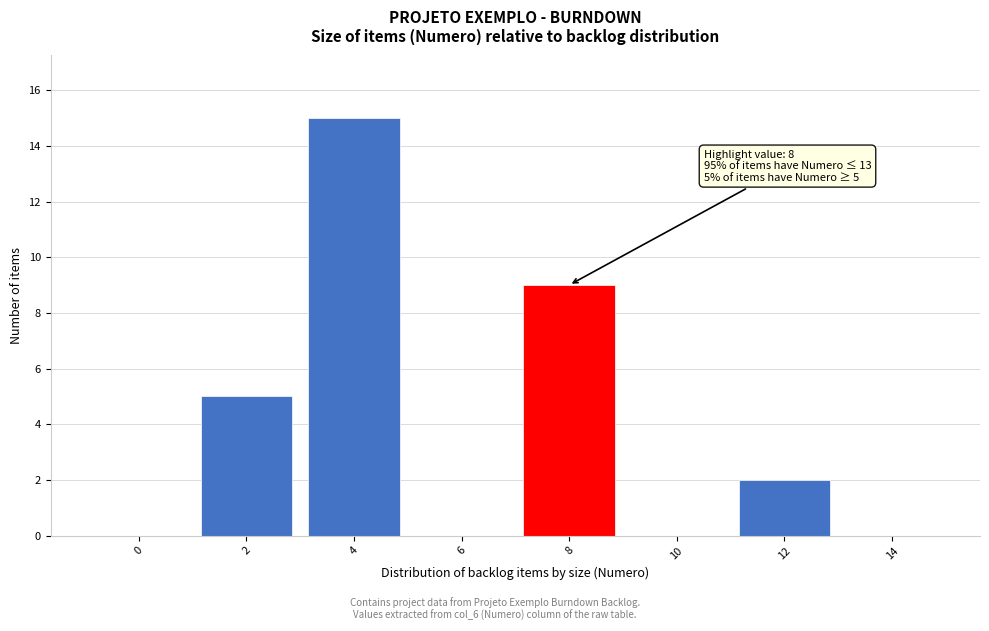

Reading left to right, transcribe all the data shown in this chart.

0=0	2=5	4=15	6=0	8=9	10=0	12=2	14=0